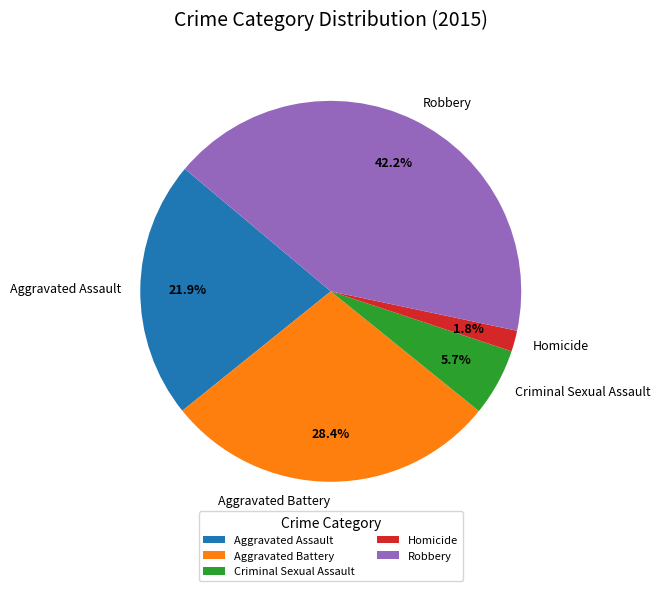

How many segments does this pie chart have?

5